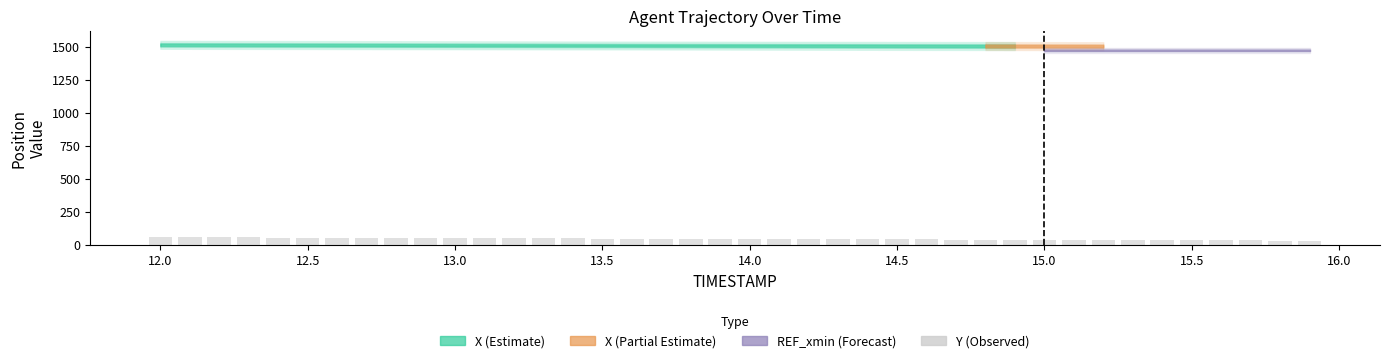

What is the average value?

43.1